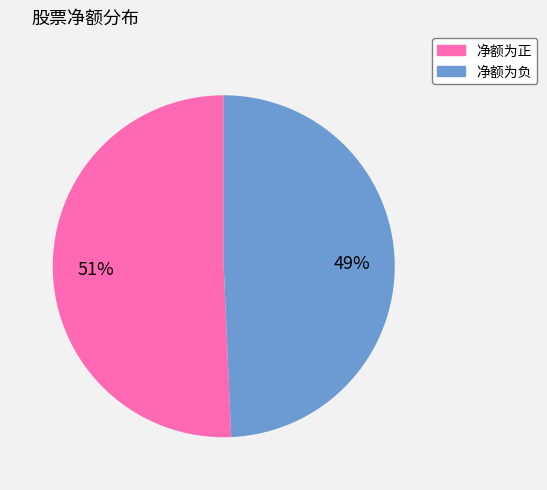

Is there a majority slice in this chart?

Yes